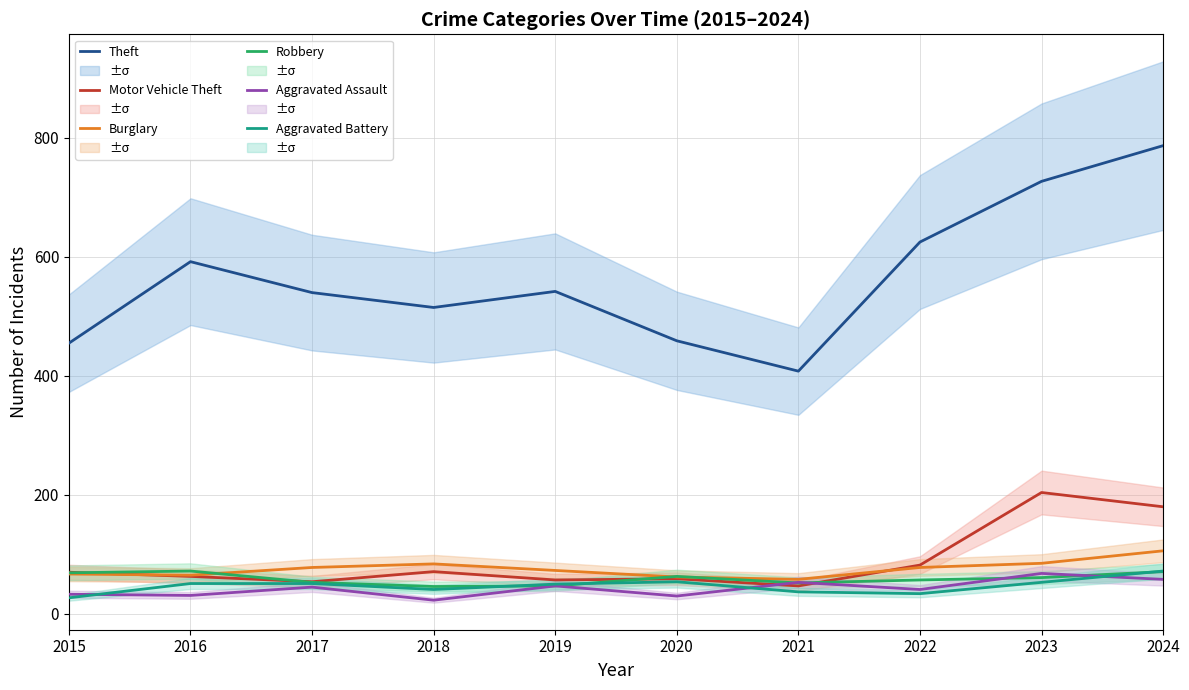

What is the difference between the maximum and second lowest values in the Aggravated Assault series?

38